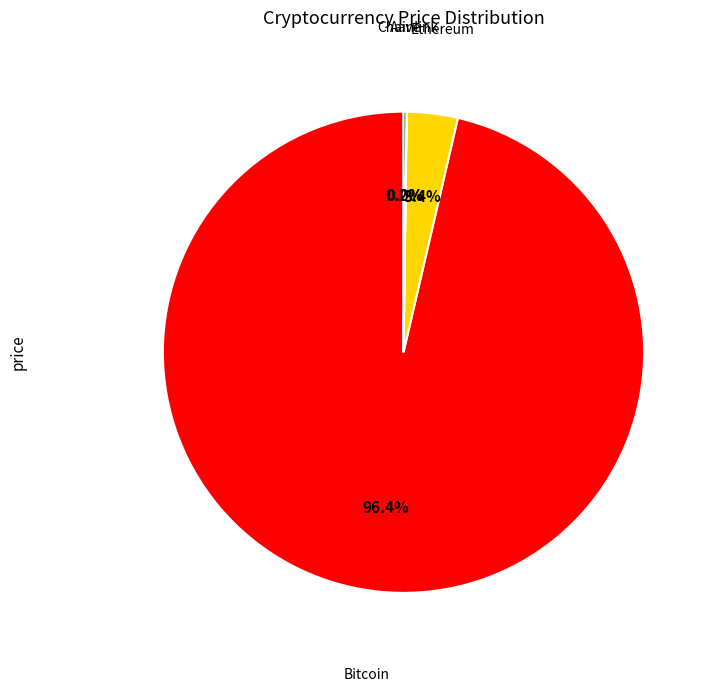

Does any single category account for the majority?

Yes